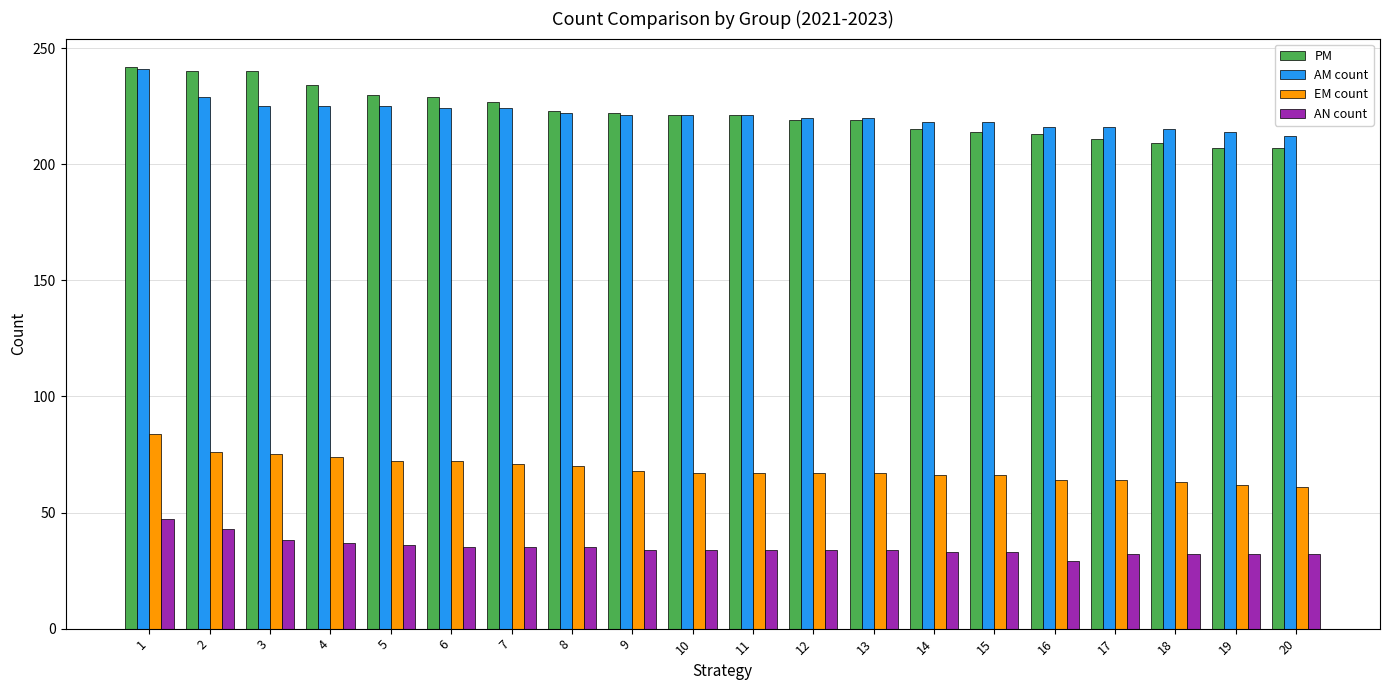

At how many categories does at least one series exceed 155?

20